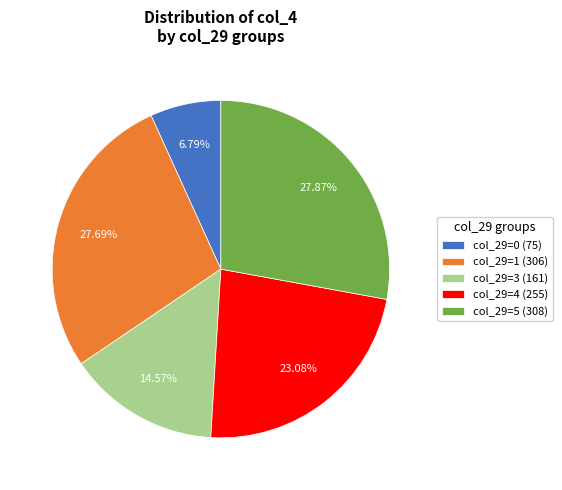

Approximately how many times larger is the value at col_29=1 (306) compared to col_29=3 (161)?

1.9